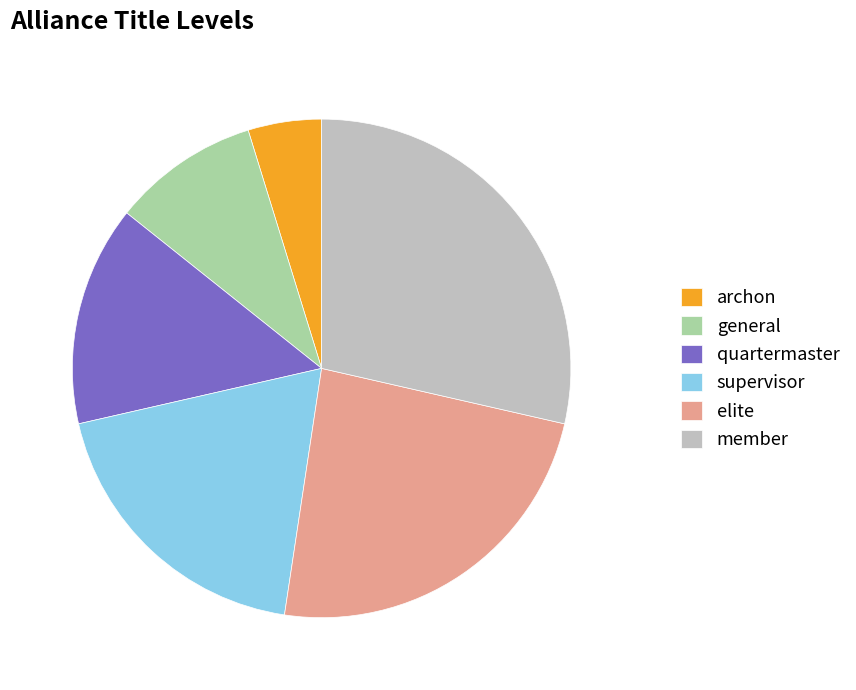

Is there a majority slice in this chart?

No